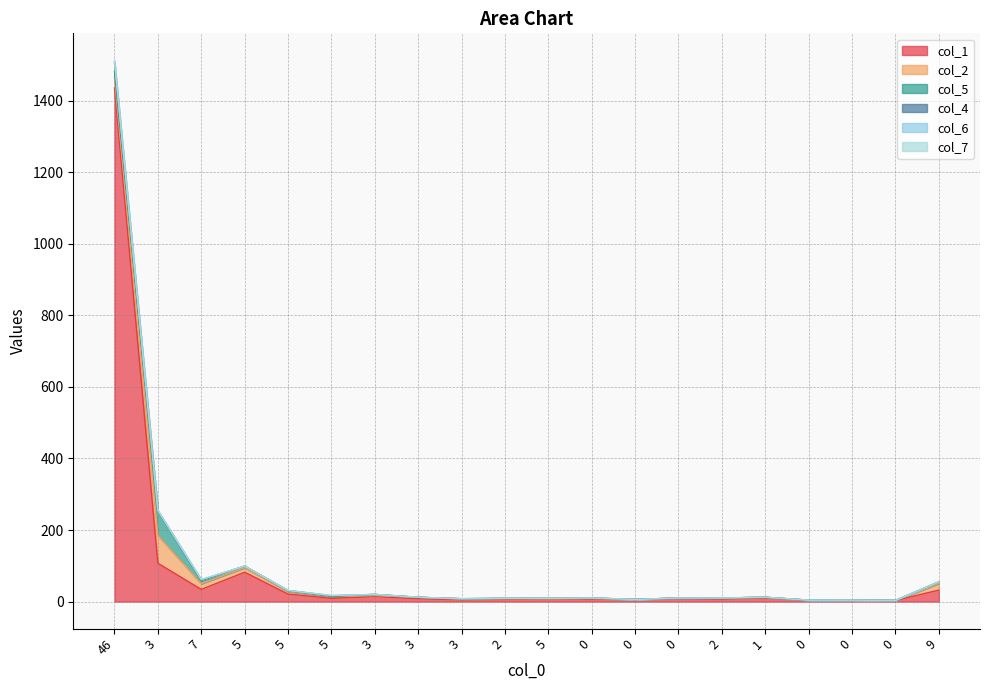

Reading left to right, extract all data points from this chart.

col_1: 46=1436	3=107	7=34	5=82	5=21	5=9	3=14	3=8	3=5	2=6	5=7	0=7	0=6	0=8	2=7	1=10	0=3	0=3	0=3	9=32
col_2: 46=29	3=78	7=16	5=13	5=7	5=5	3=3	3=4	3=2	2=2	5=1	0=2	0=0	0=2	2=3	1=2	0=1	0=0	0=0	9=19
col_5: 46=17	3=68	7=9	5=4	5=2	5=1	3=3	3=0	3=1	2=1	5=1	0=1	0=0	0=0	2=0	1=0	0=0	0=1	0=0	9=4
col_4: 46=24	3=0	7=1	5=0	5=1	5=1	3=0	3=0	3=0	2=0	5=0	0=0	0=0	0=0	2=0	1=0	0=0	0=0	0=0	9=0
col_6: 46=4	3=1	7=1	5=0	5=0	5=1	3=0	3=0	3=0	2=0	5=0	0=0	0=0	0=0	2=0	1=0	0=0	0=0	0=0	9=0
col_7: 46=3	3=1	7=1	5=0	5=0	5=0	3=0	3=0	3=0	2=0	5=0	0=0	0=0	0=0	2=0	1=0	0=0	0=0	0=0	9=0